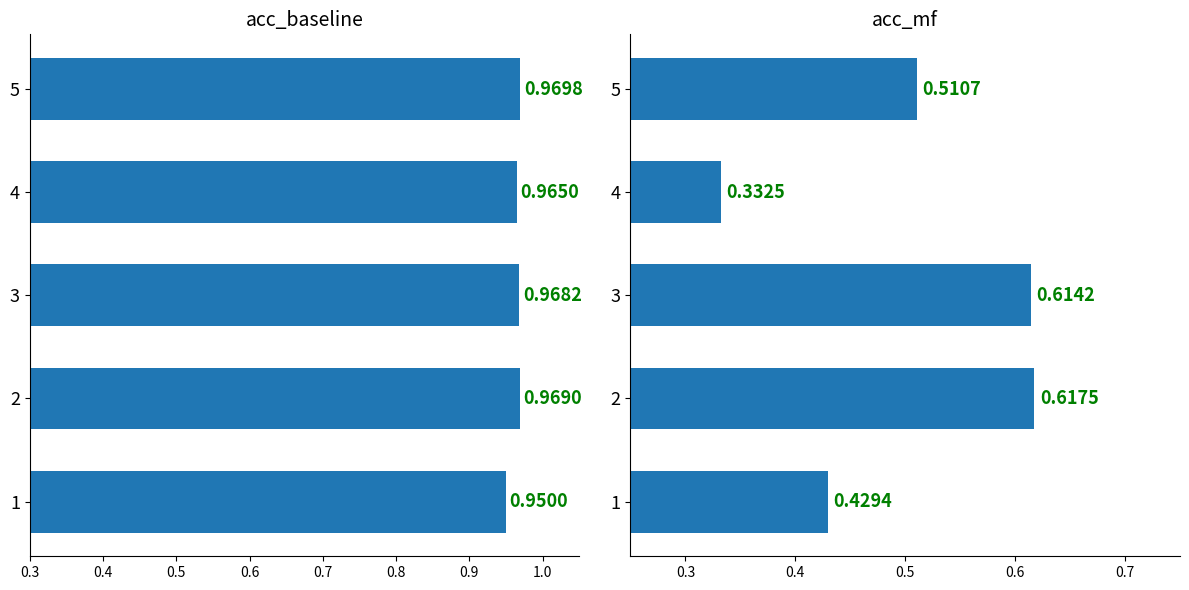

Is the value of acc_baseline at 4 greater than the value of acc_mf at 2?

Yes